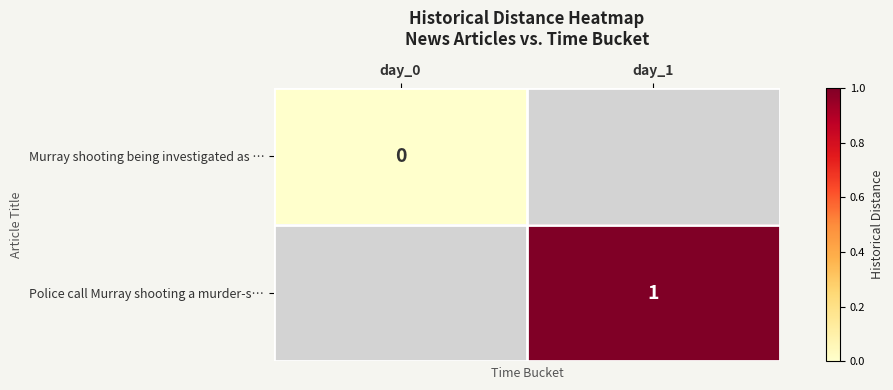

At how many categories does at least one series exceed 0?

1